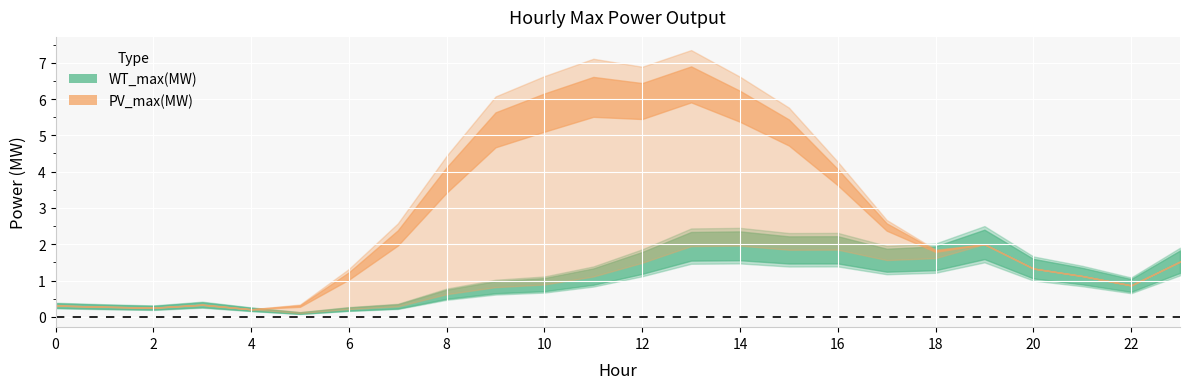

True or false: PV_max(MW) has a value of 3.2 at 8.

True